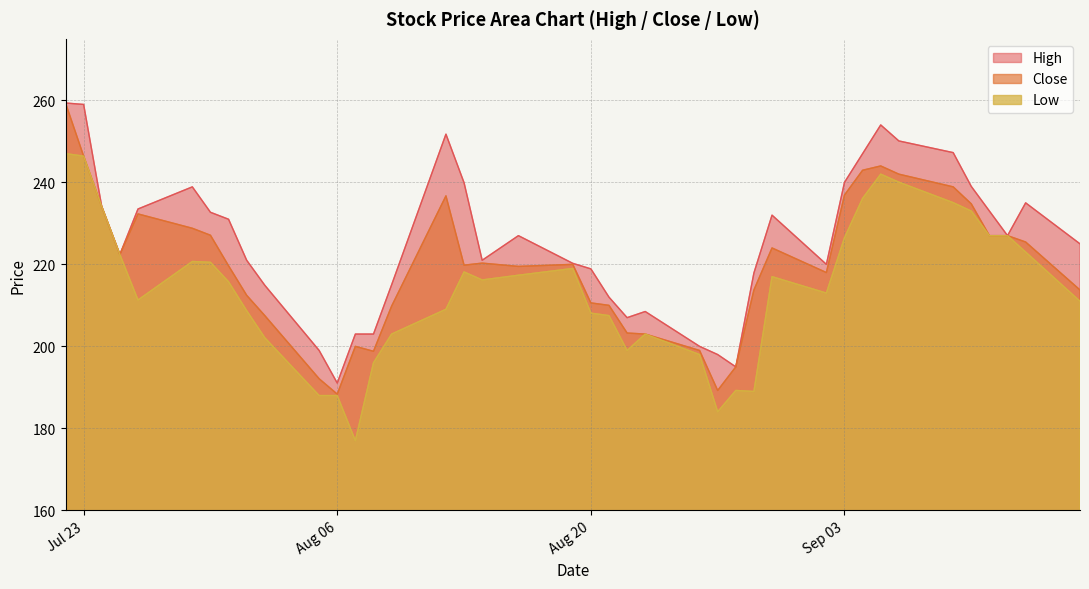

In Close, how many points are higher than both neighbors (excluding endpoints)?

7